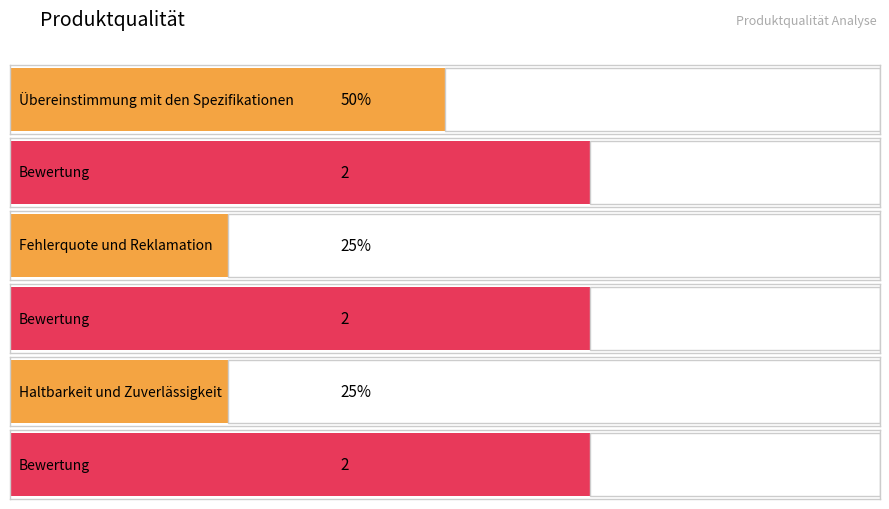

Which series has the widest spread of values?

Gewichtung